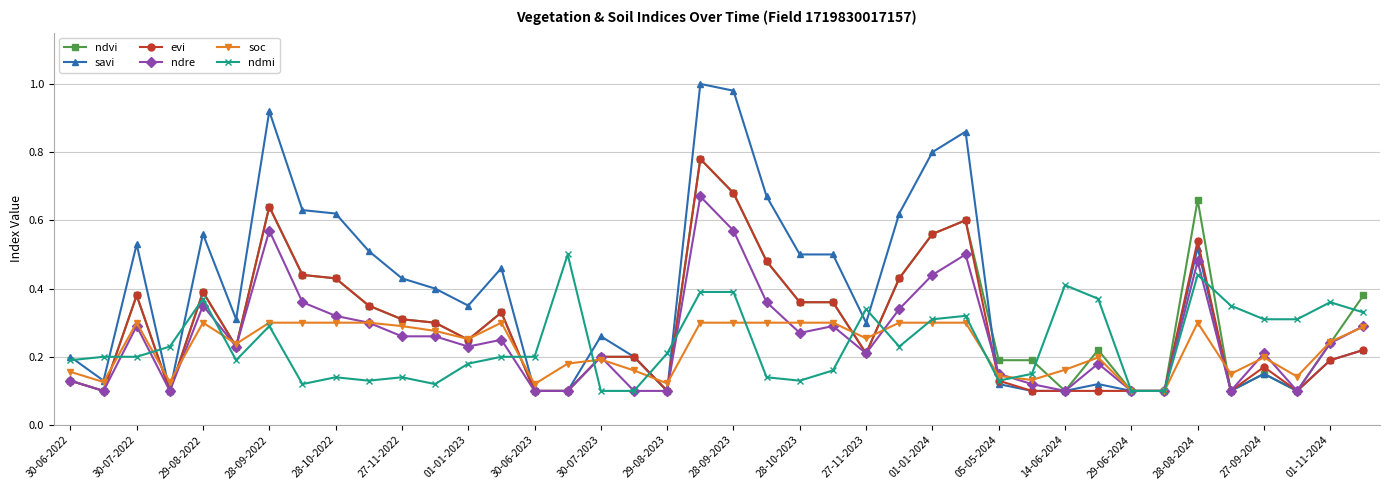

Which series has the widest spread of values?

savi